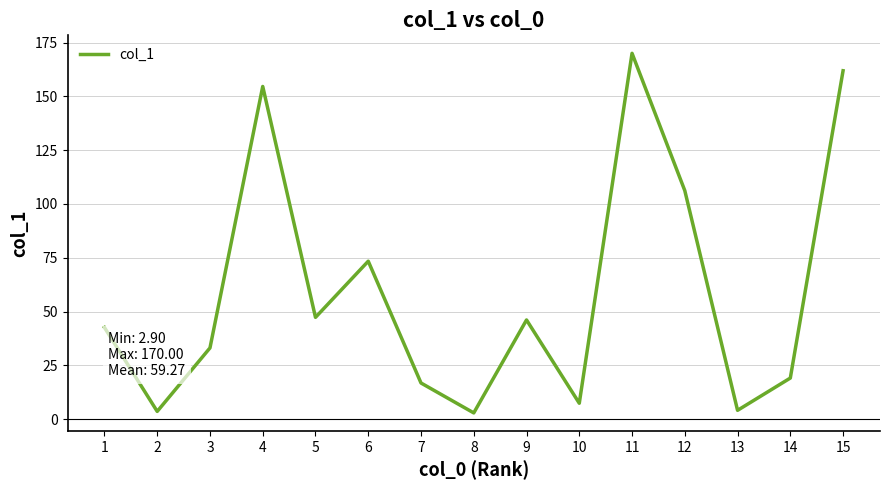

Where is the first local maximum?

4